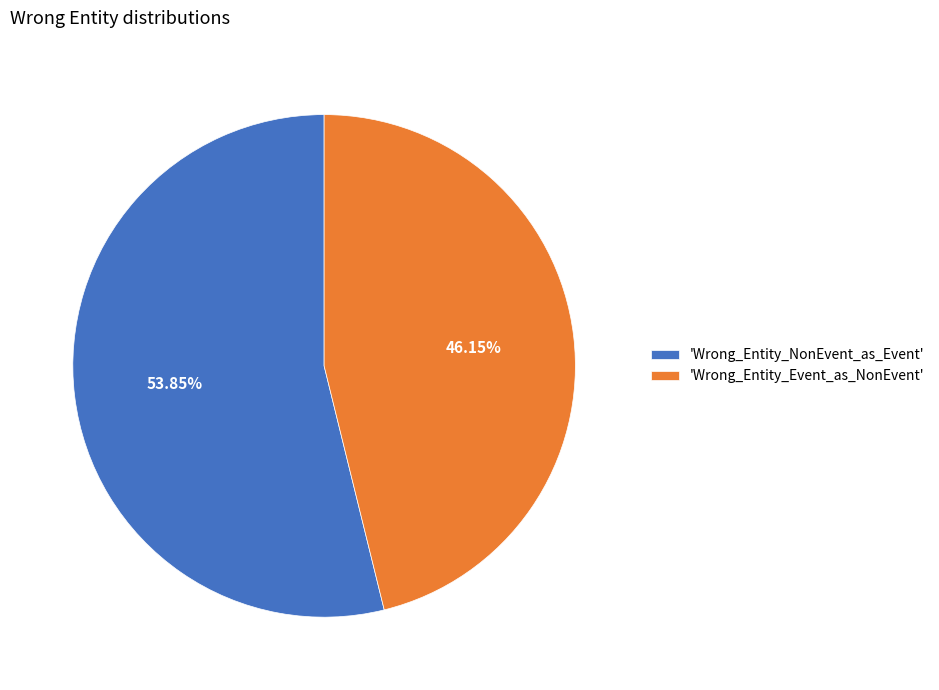

What is the smallest slice in the pie chart?

'Wrong_Entity_Event_as_NonEvent'